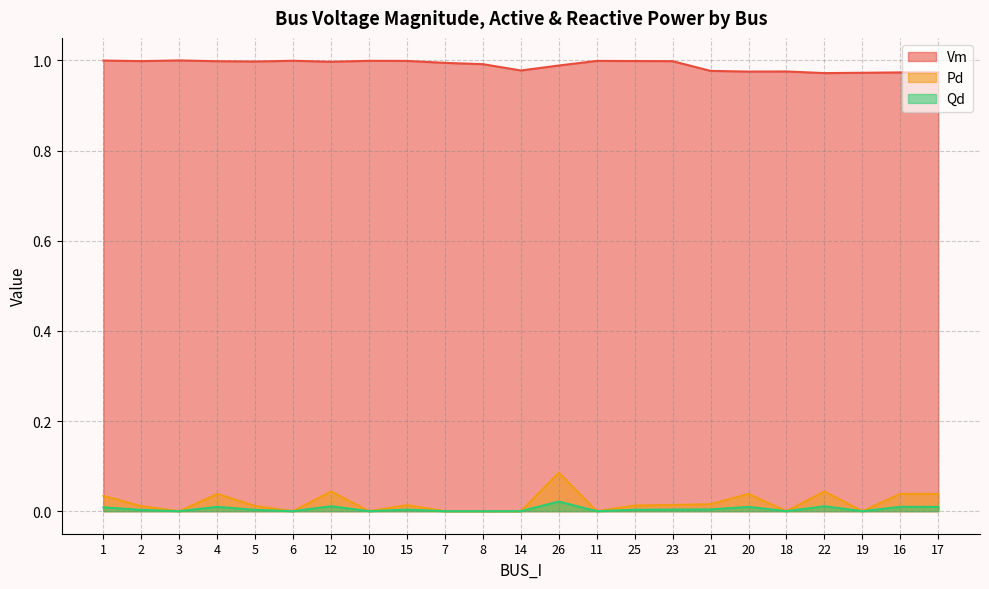

Which series has the largest total across all categories?

Vm